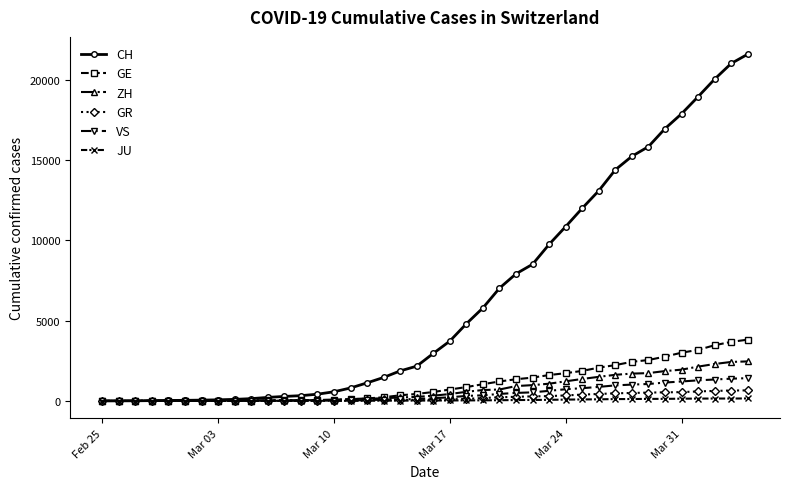

Which series has the largest total across all categories?

CH